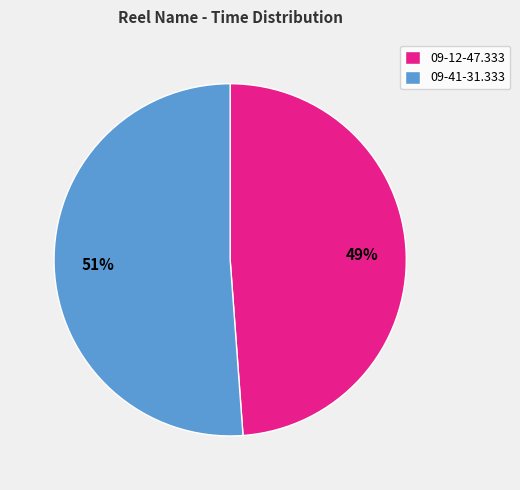

Is it true that 09-41-31.333 is 40% of the pie?

False